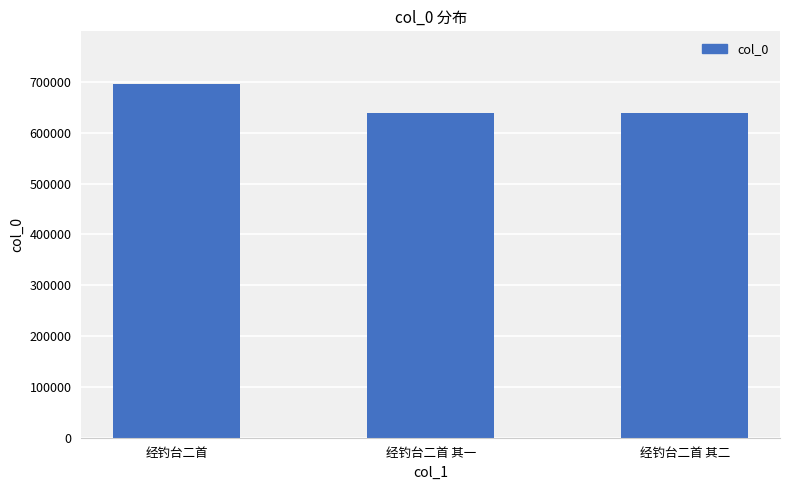

What is the difference between the maximum and second lowest values?

56640